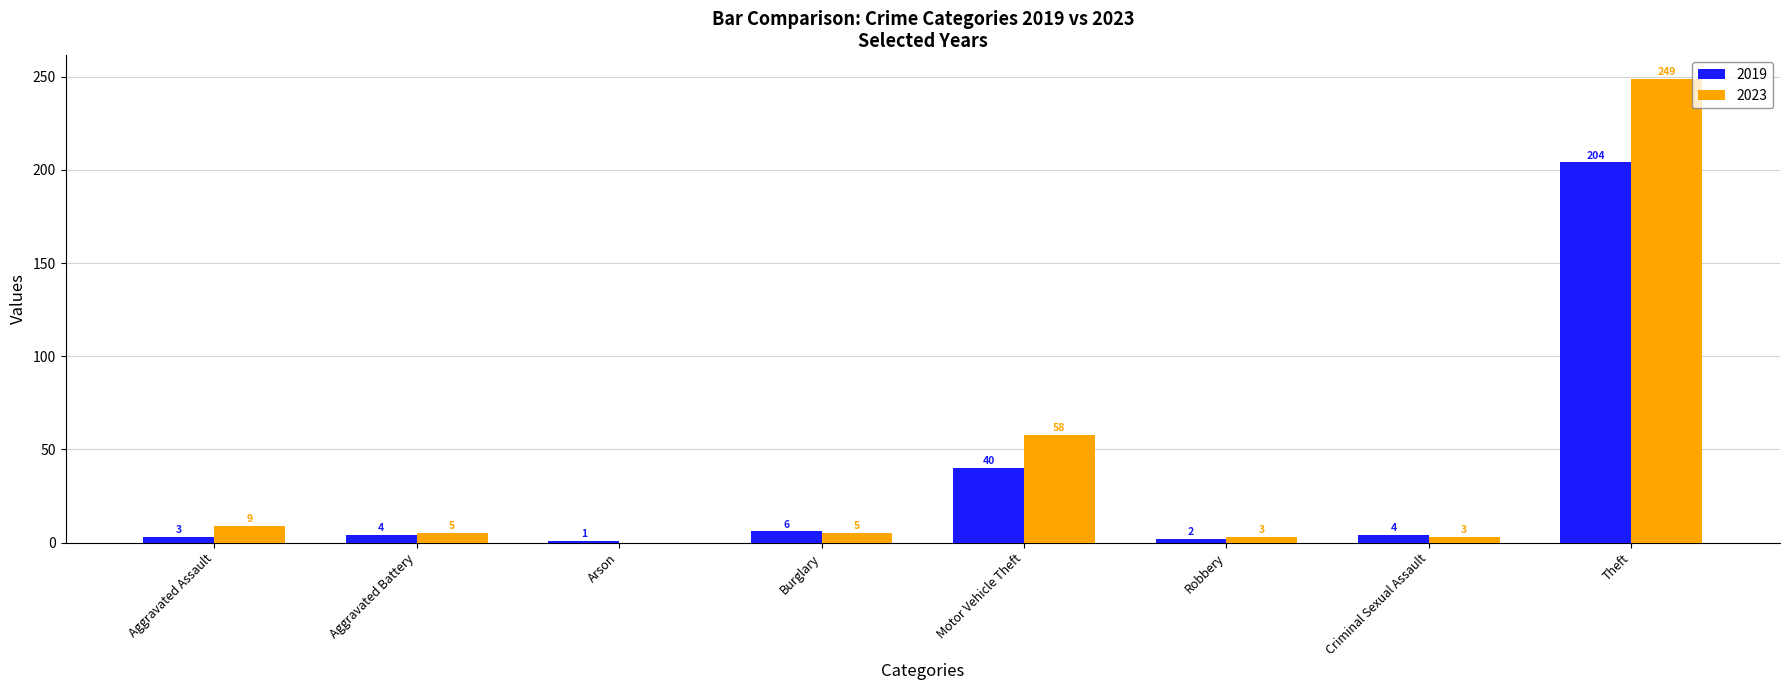

What is the maximum value shown in the chart?

249